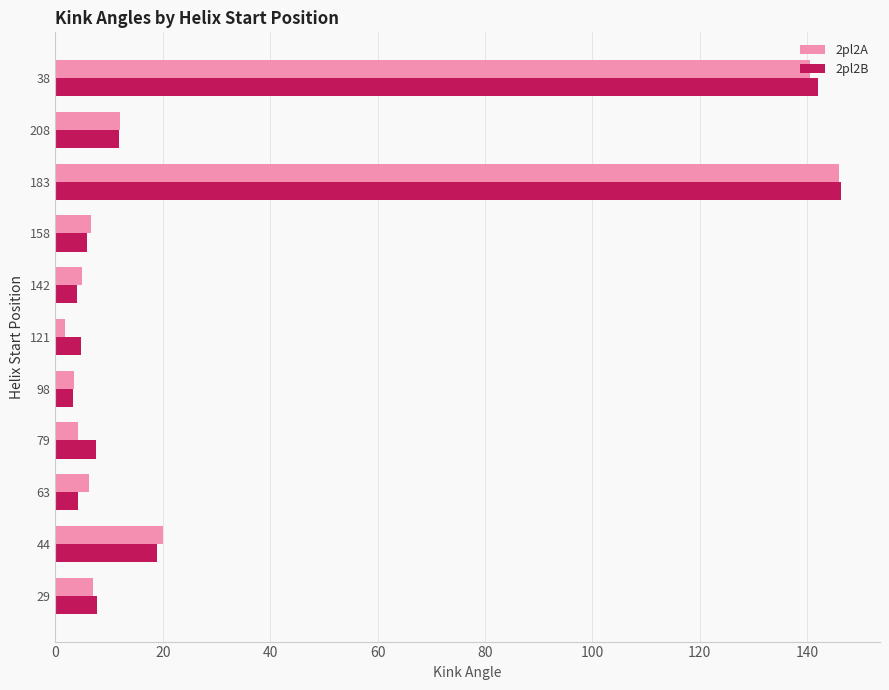

At which category does the chart reach its peak across all series?

183